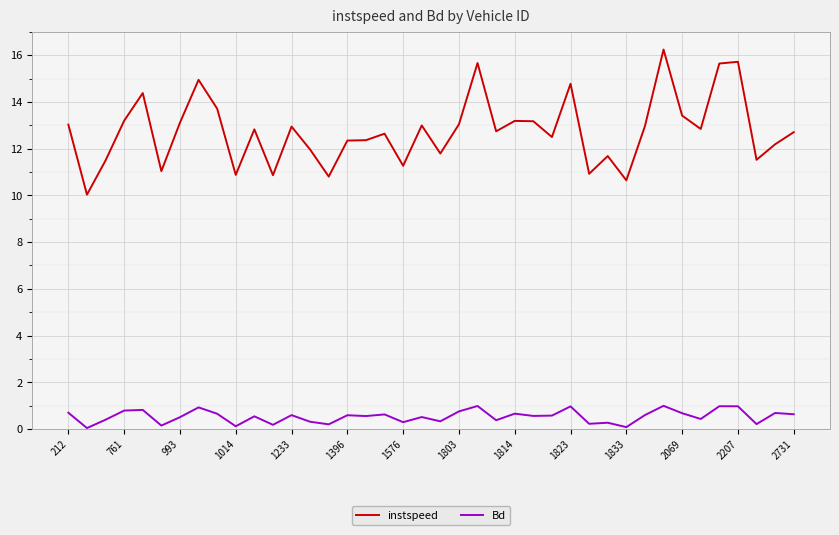

What is the difference between the second highest and second lowest values in the Bd series?

0.9